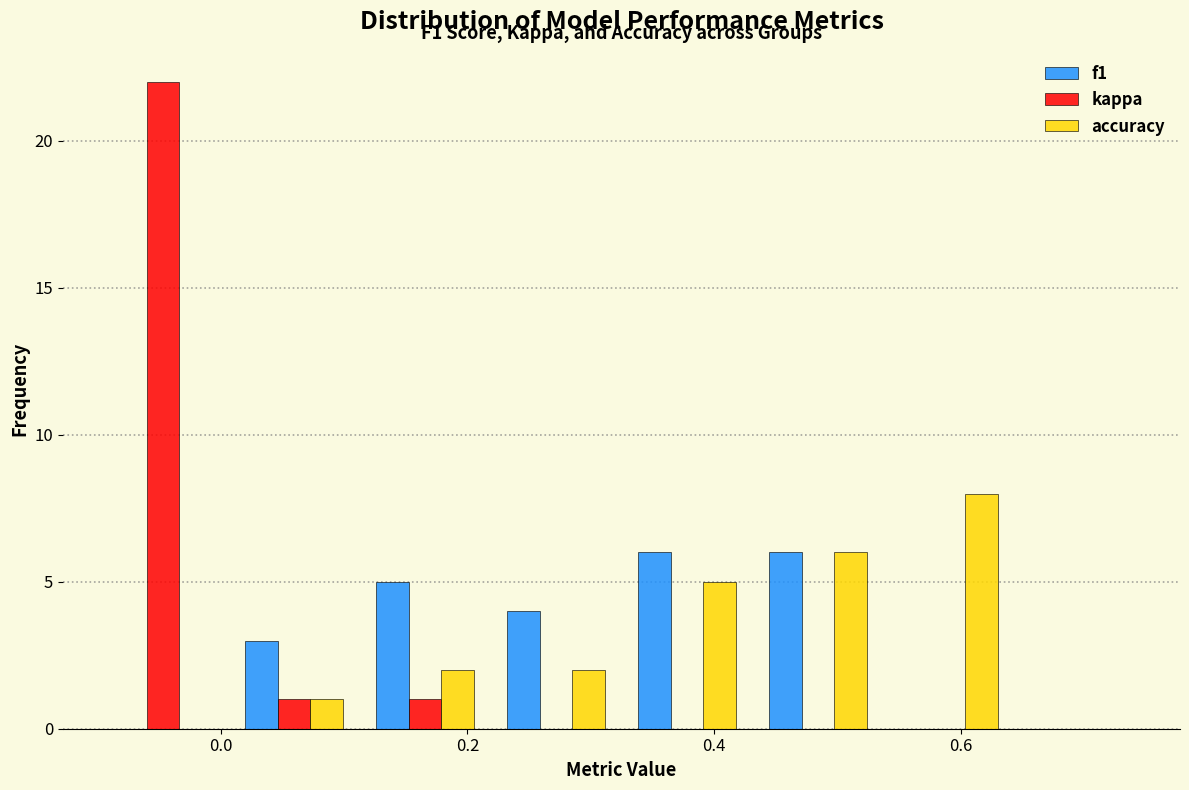

In the accuracy series, which range on the x-axis has the tallest bar?

0.54 to 0.64